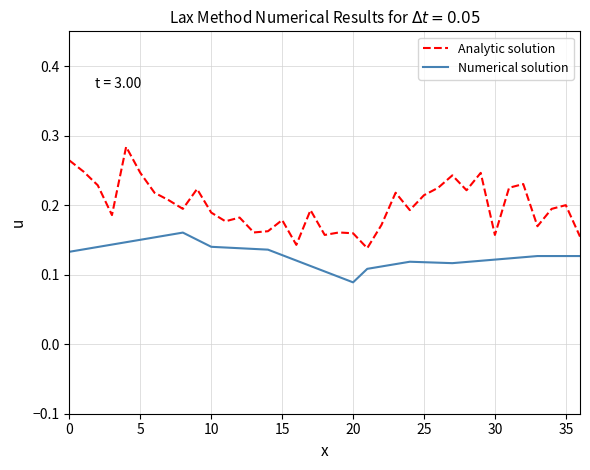

List the series in order of their peak value, lowest first.

Numerical solution, Analytic solution